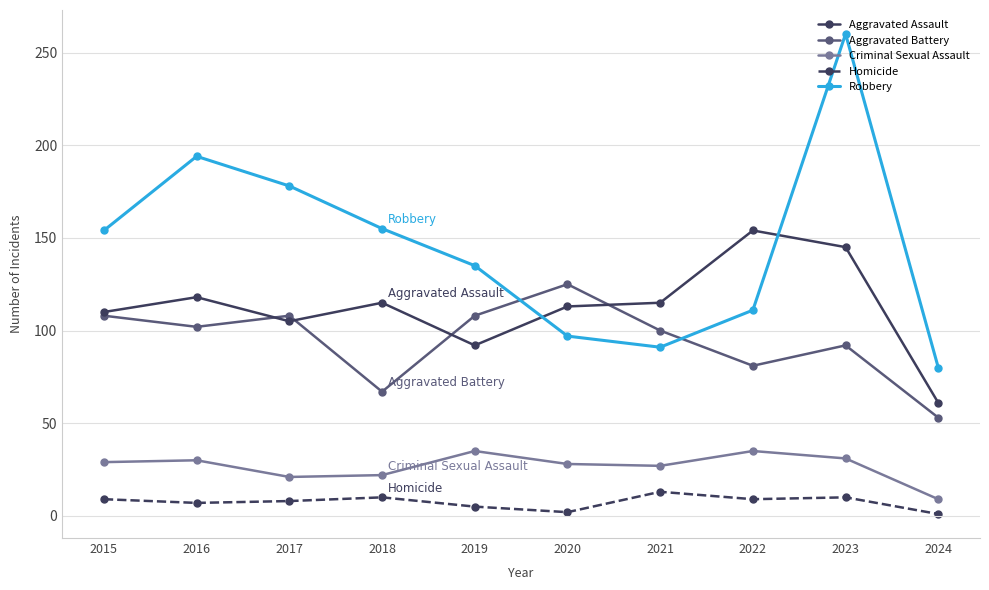

True or false: Aggravated Assault has more than 1 points higher than both neighbors.

True